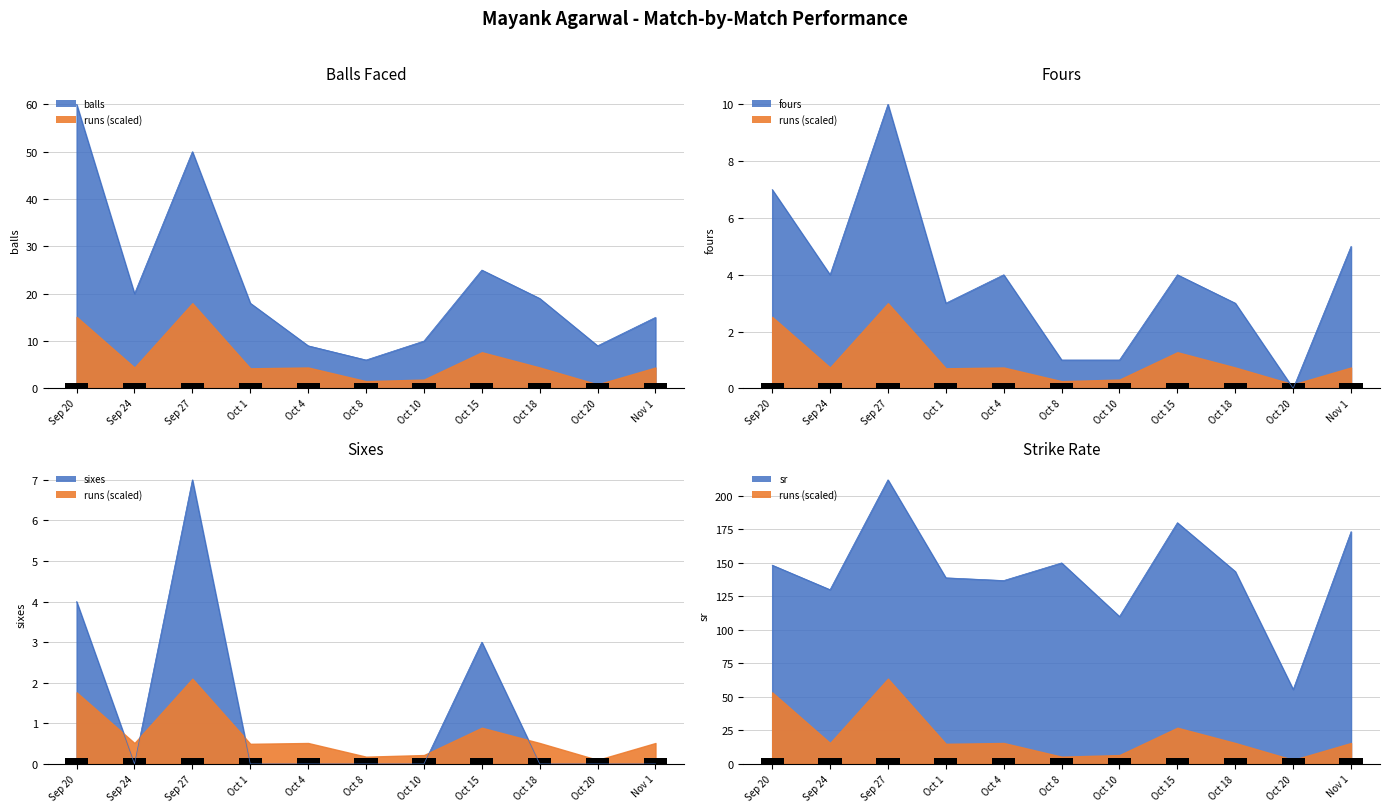

At which category is the sum across all series the highest?

Sep 27